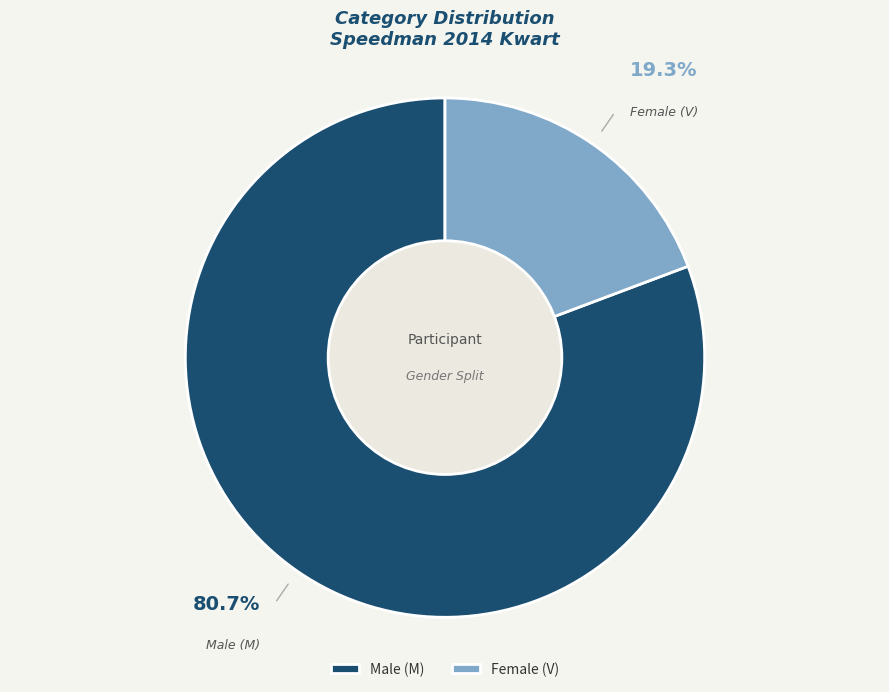

How much of the chart is everything except Male (M)?

19.3%